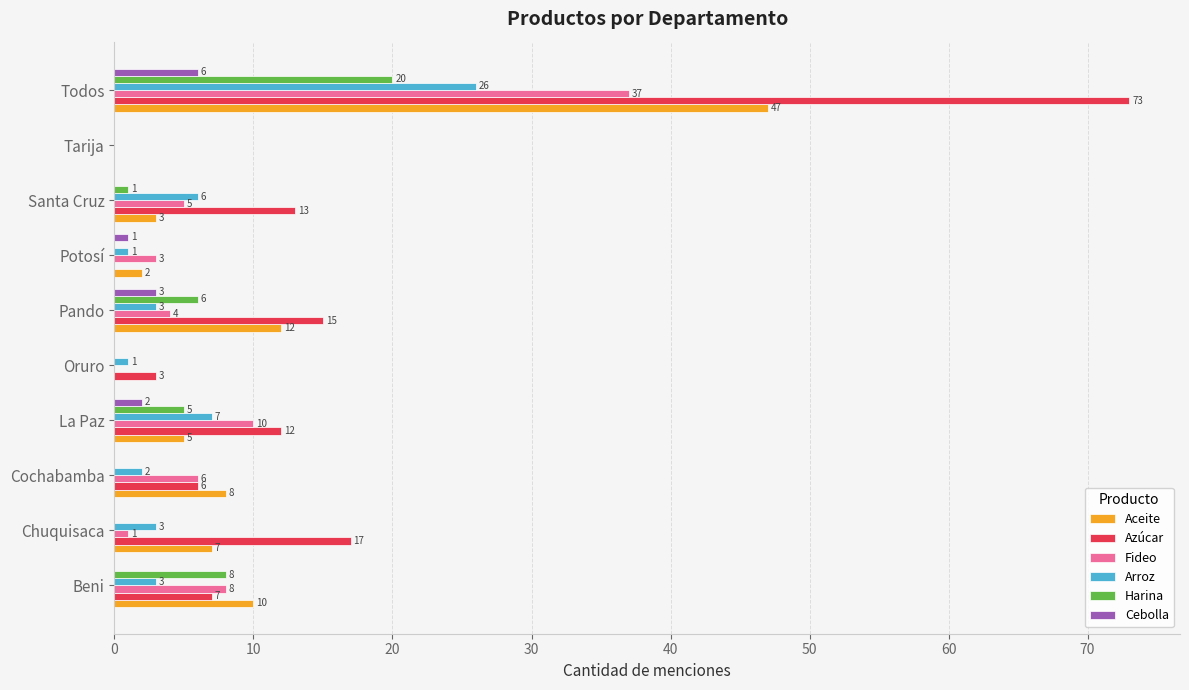

Which series has the largest total across all categories?

Azúcar